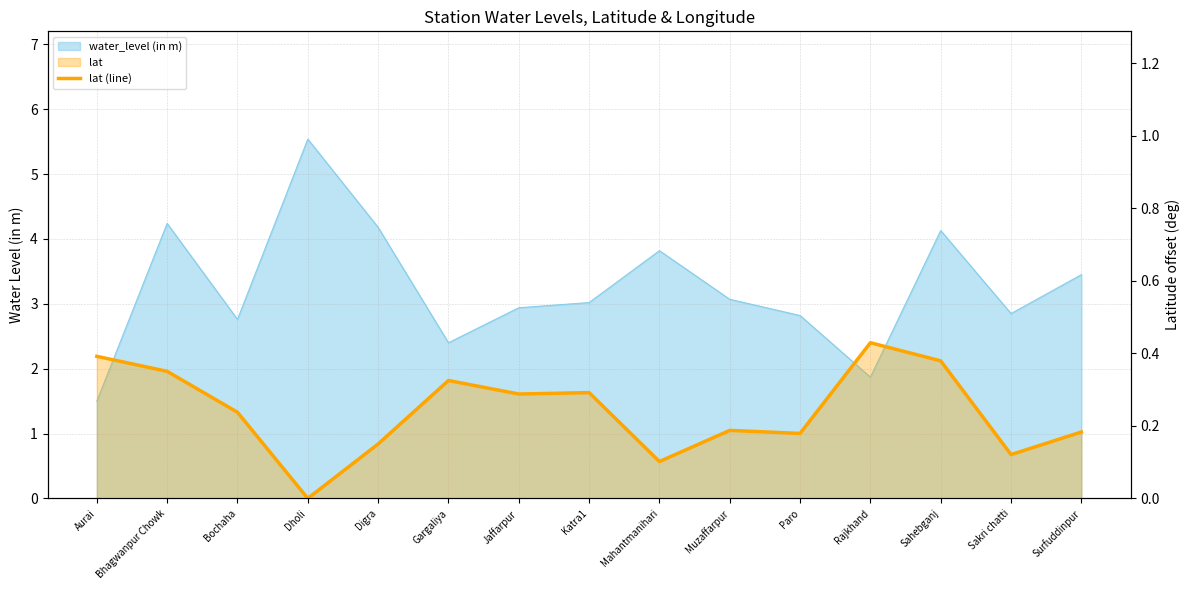

How many values are above zero?

14